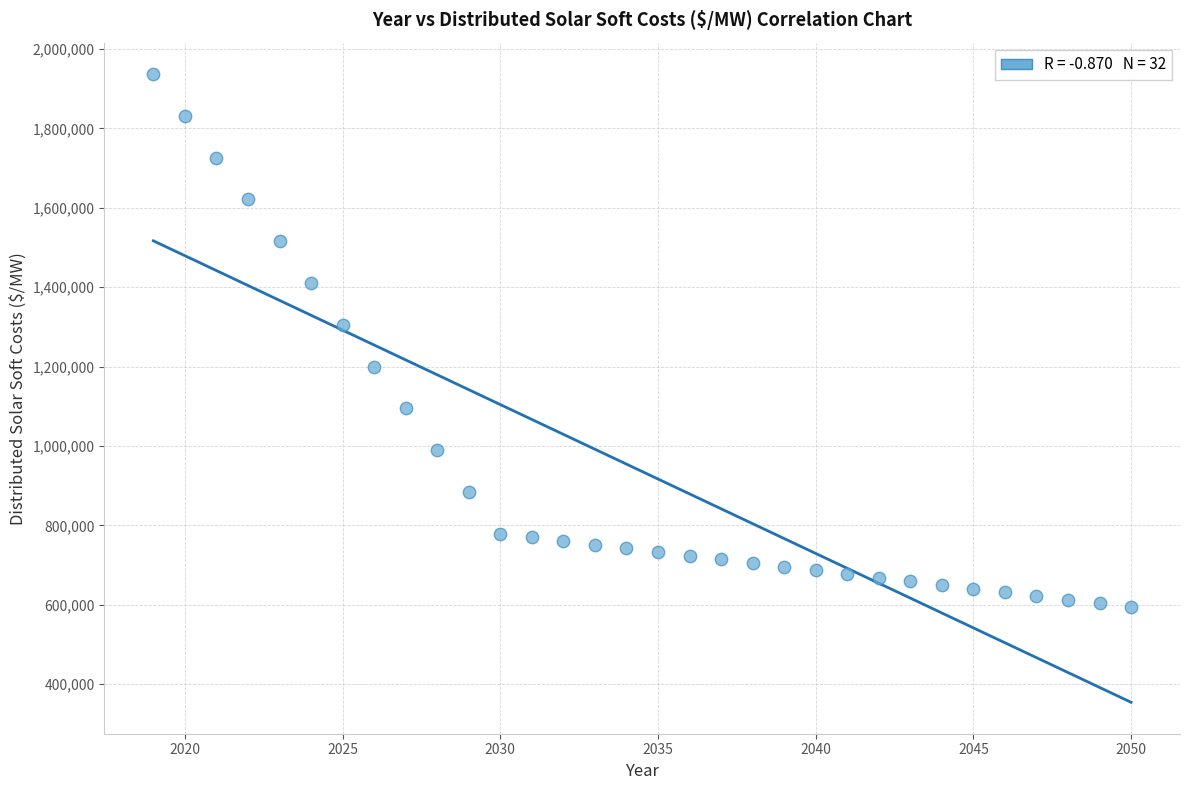

What is the range of X values (max minus min)?

31.0